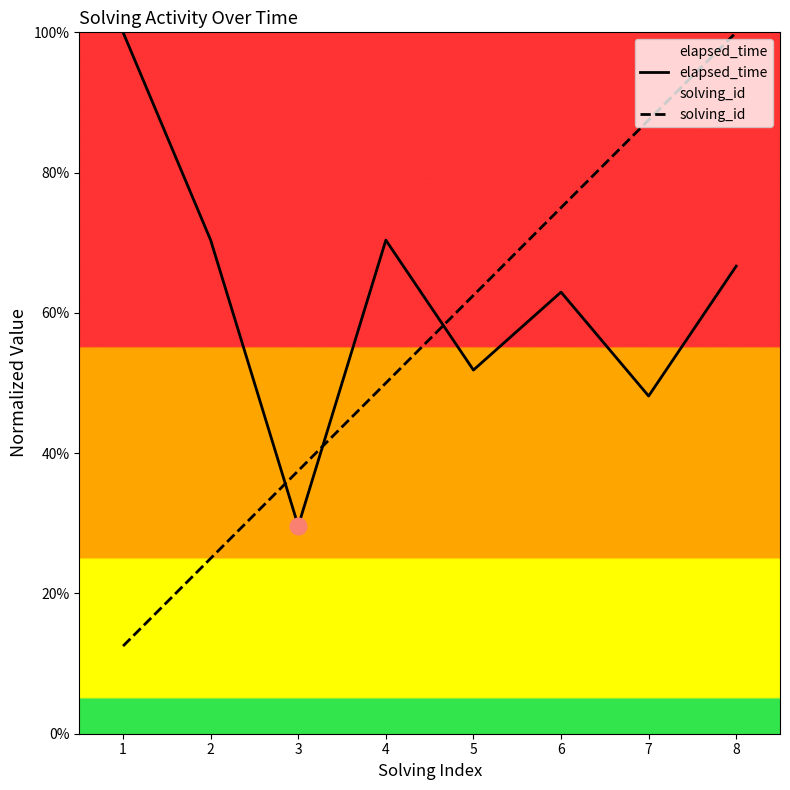

Count the number of data series in this chart.

2